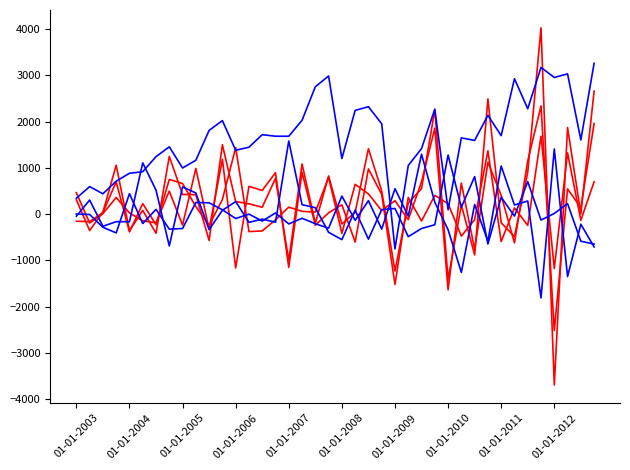

Does the chart have visible grid lines?

No